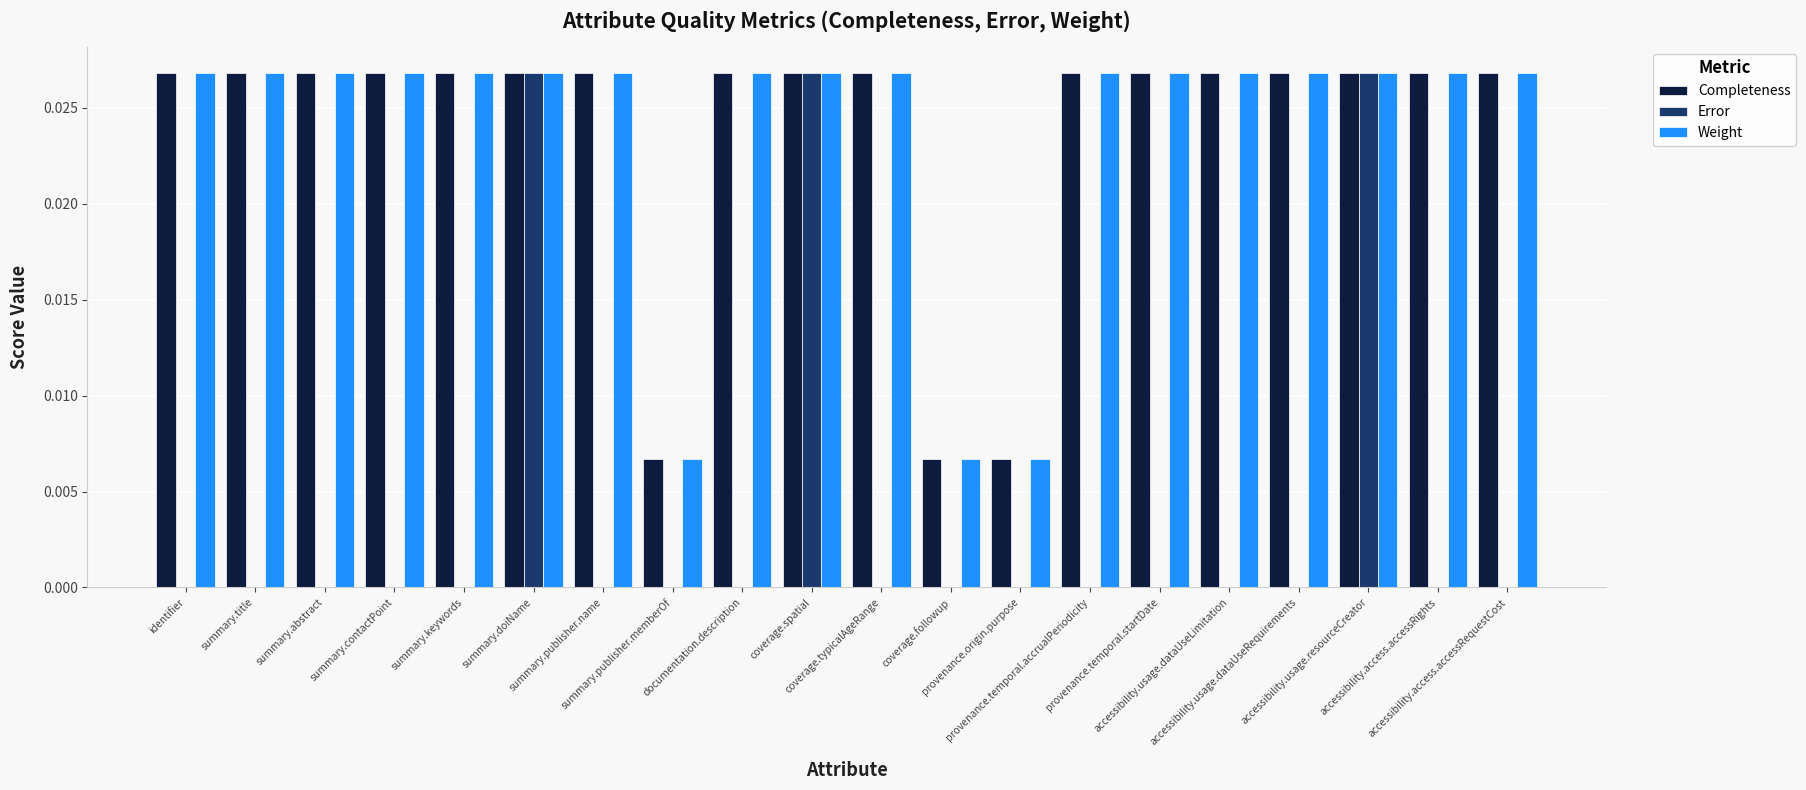

Count the number of categories in the chart.

20